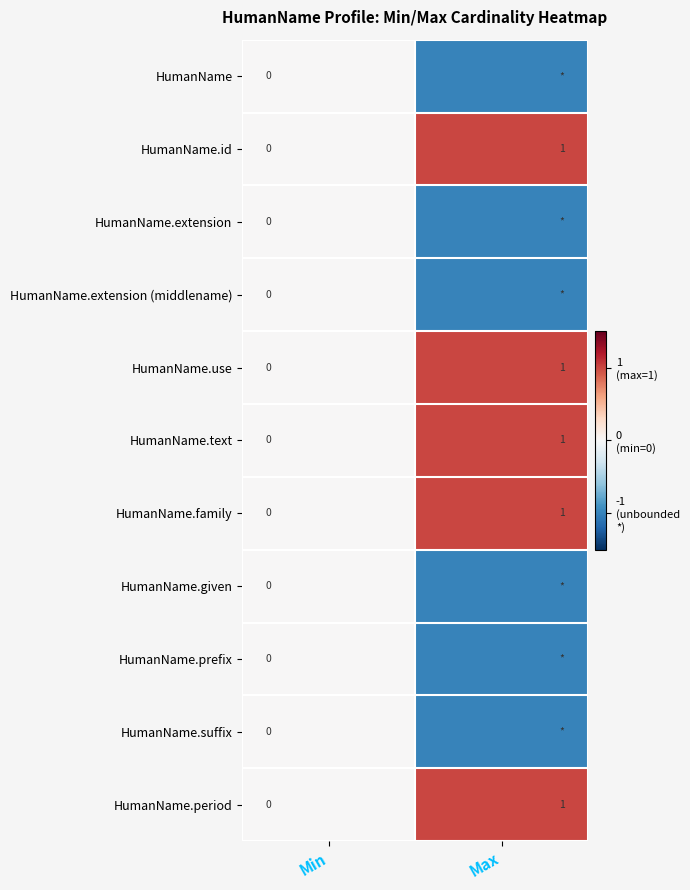

What is the highest value of the HumanName.text series?

1